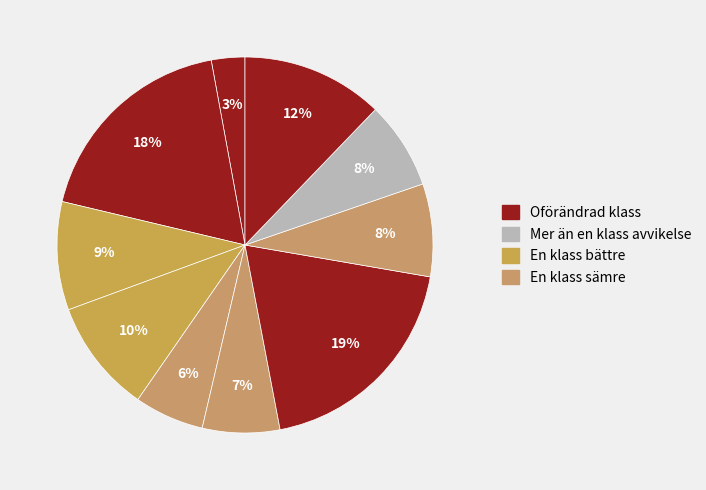

How many segments does this pie chart have?

10